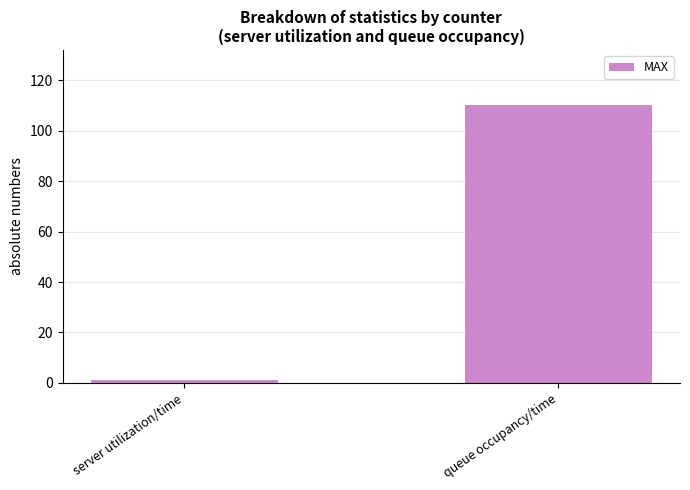

What is the average value?

56